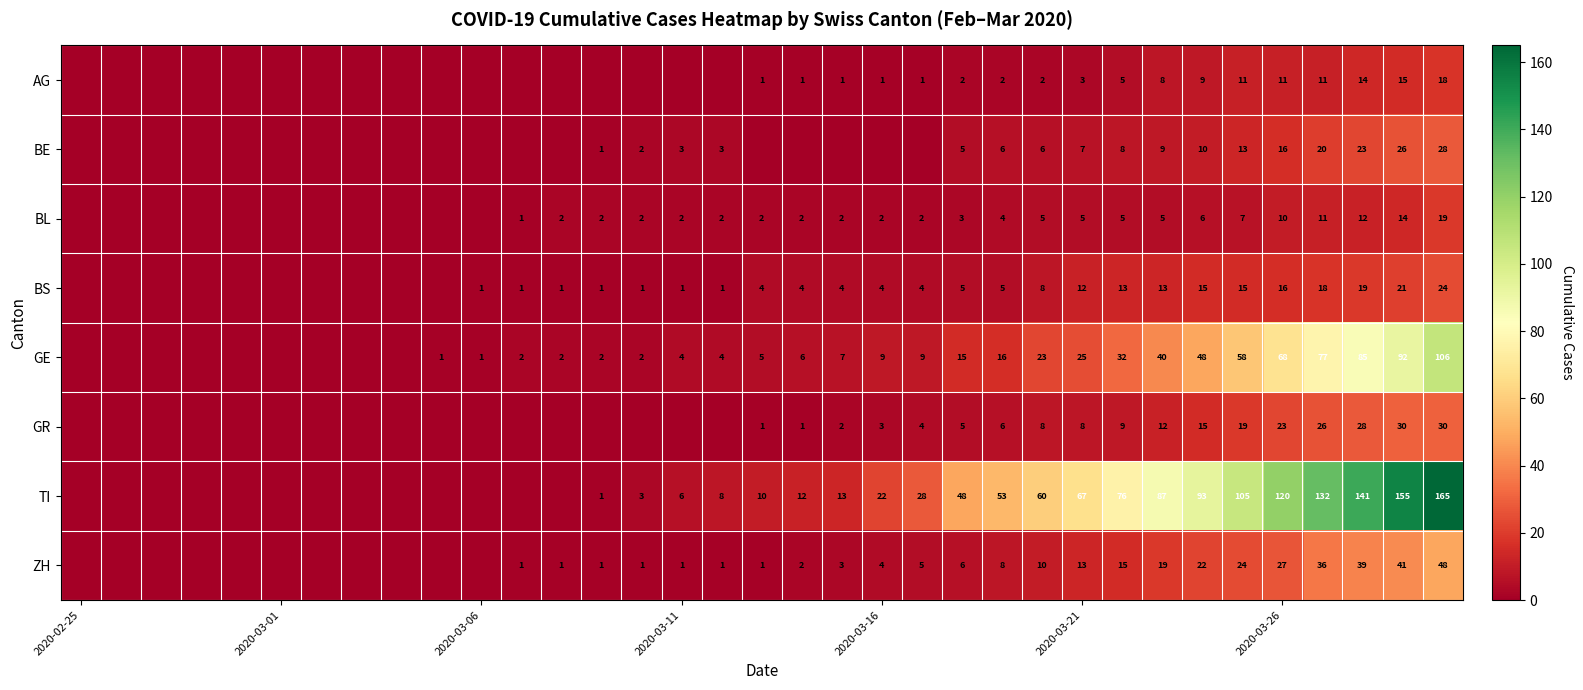

True or false: GE has a value of 6 at 2020-03-11.

False